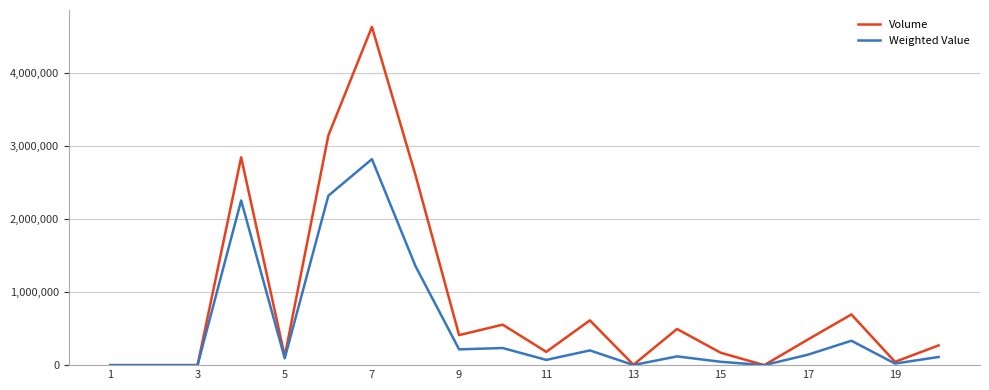

Does the chart display data point markers on the line(s)?

No